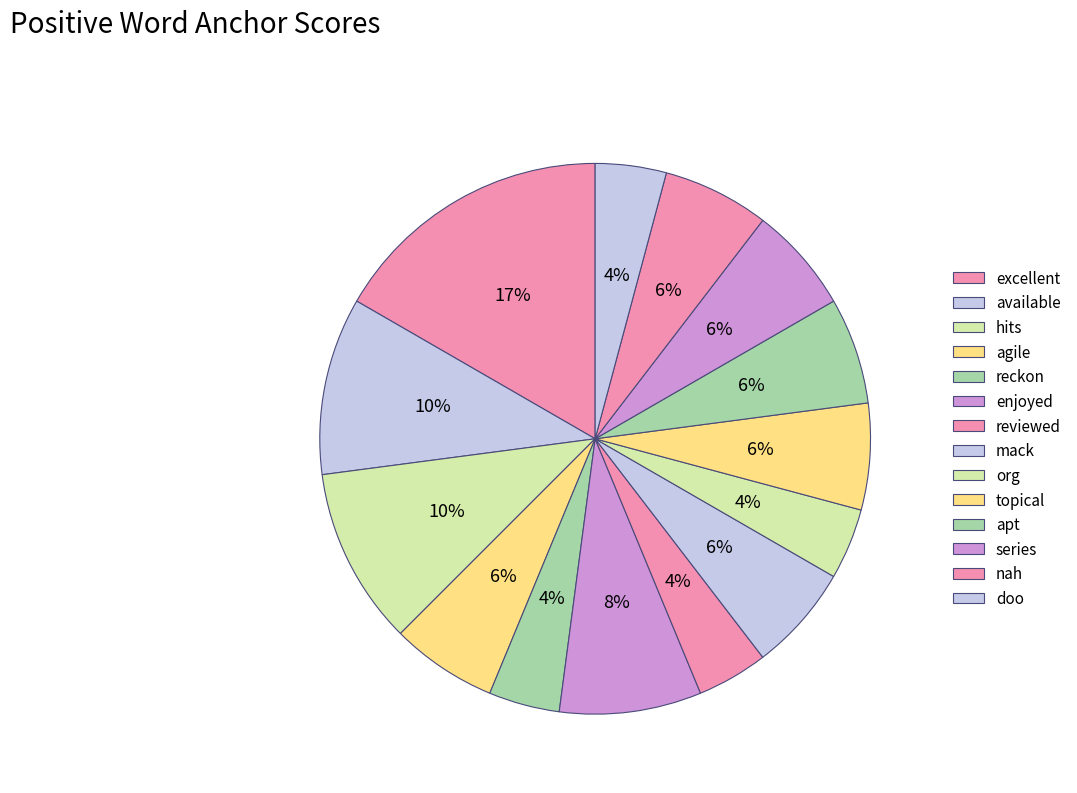

Rank the categories by value from highest to lowest.

excellent, available, hits, enjoyed, agile, mack, topical, apt, series, nah, reckon, reviewed, org, doo